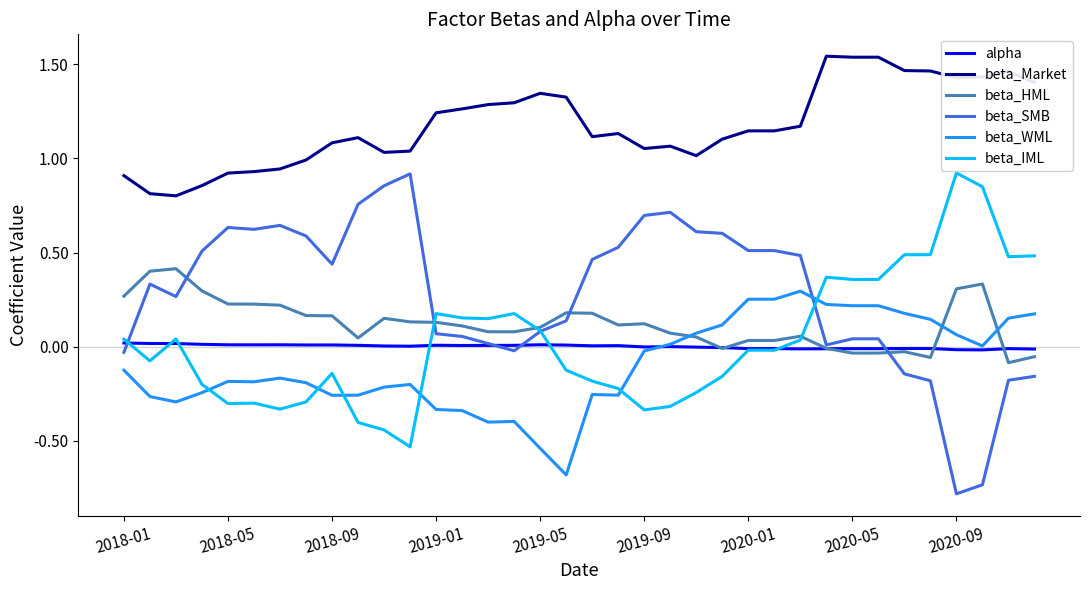

How many times do beta_IML and beta_WML cross each other?

6